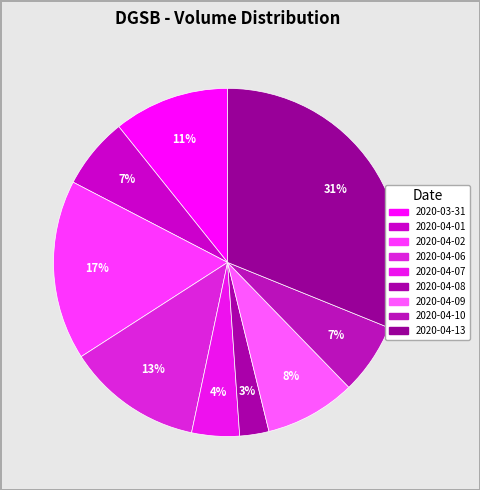

To the nearest percent, what is the difference between the largest and smallest slice percentages?

28%